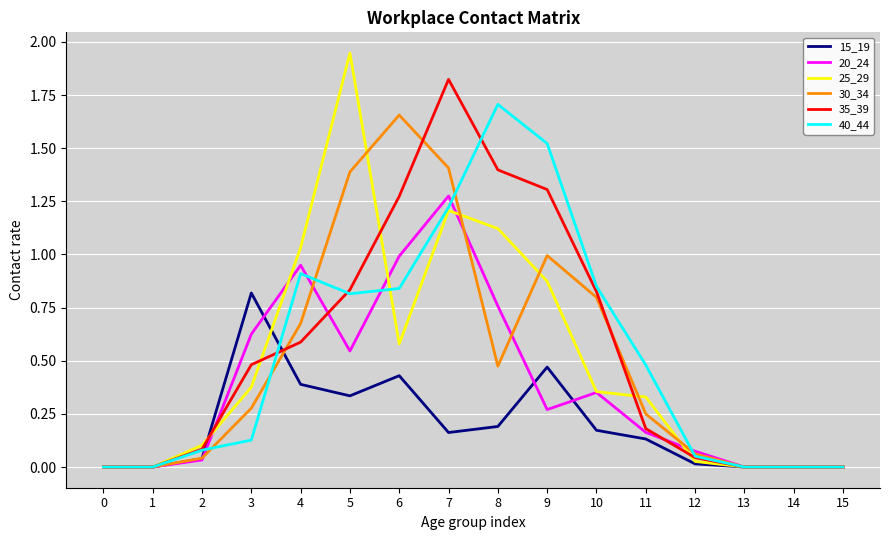

Rank the series at 6 from lowest to highest value.

15_19, 25_29, 40_44, 20_24, 35_39, 30_34